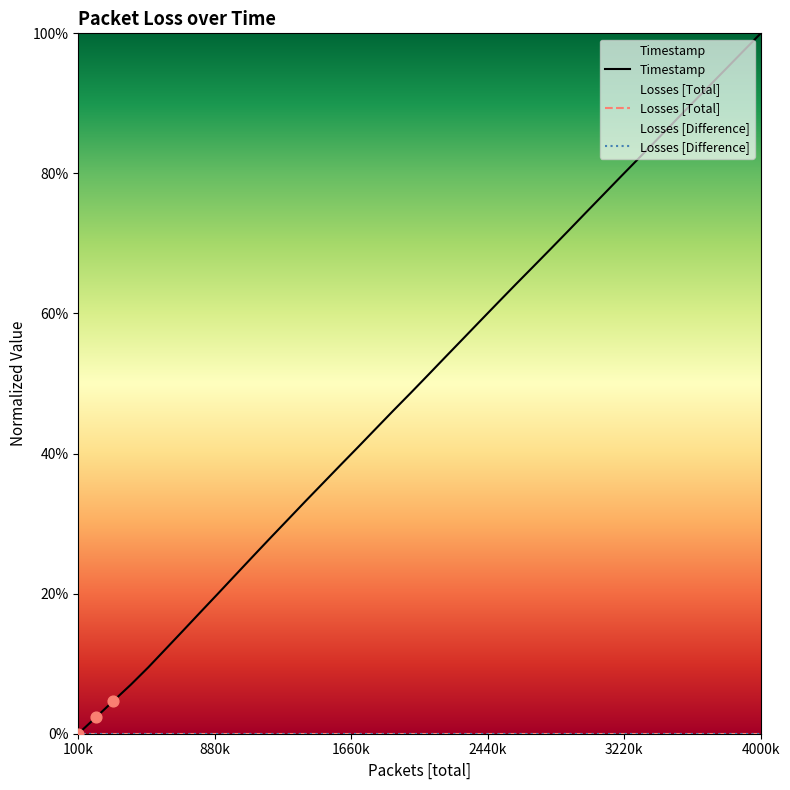

Which series has the largest Y range (max minus min)?

Timestamp